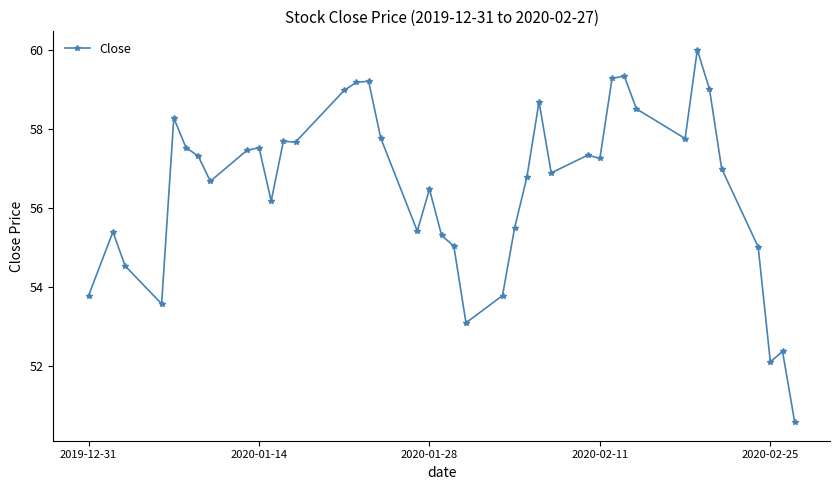

What is the value of the 22nd point from the left?

53.1